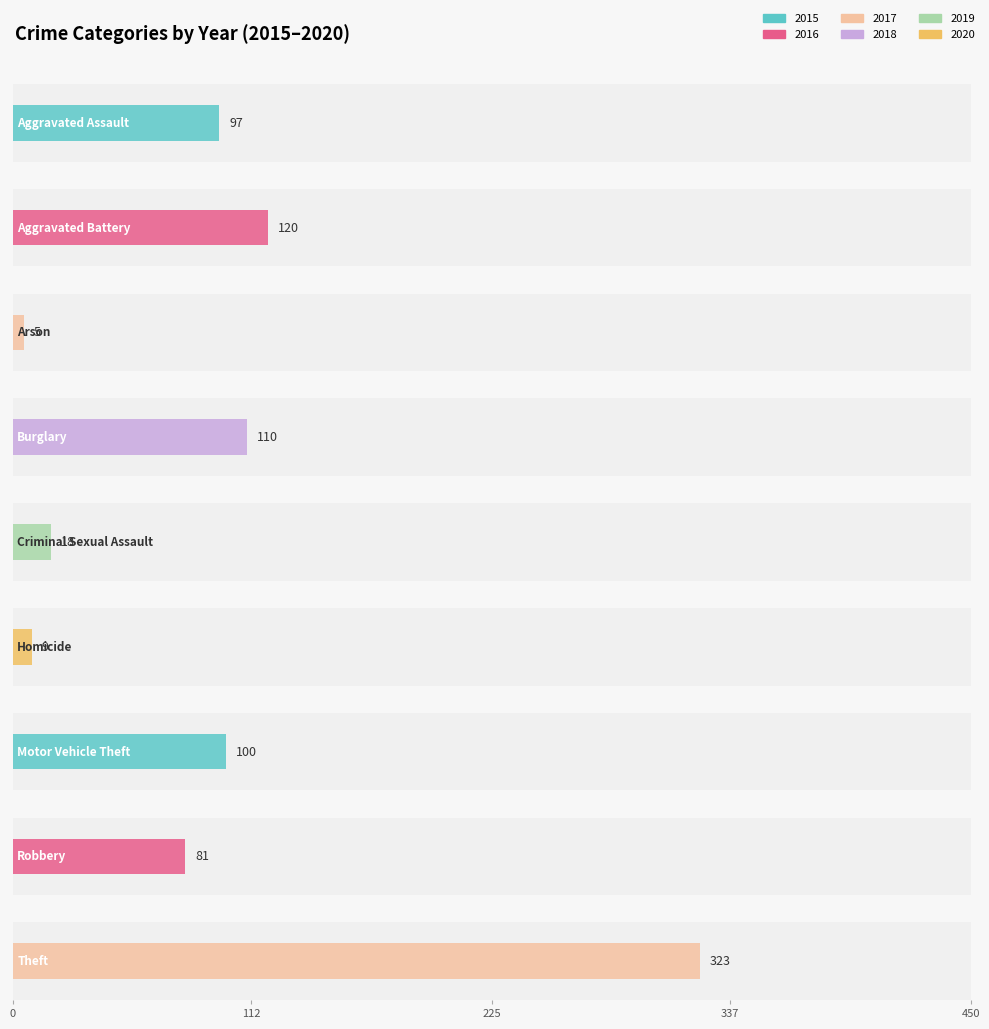

Count the number of data series in this chart.

6